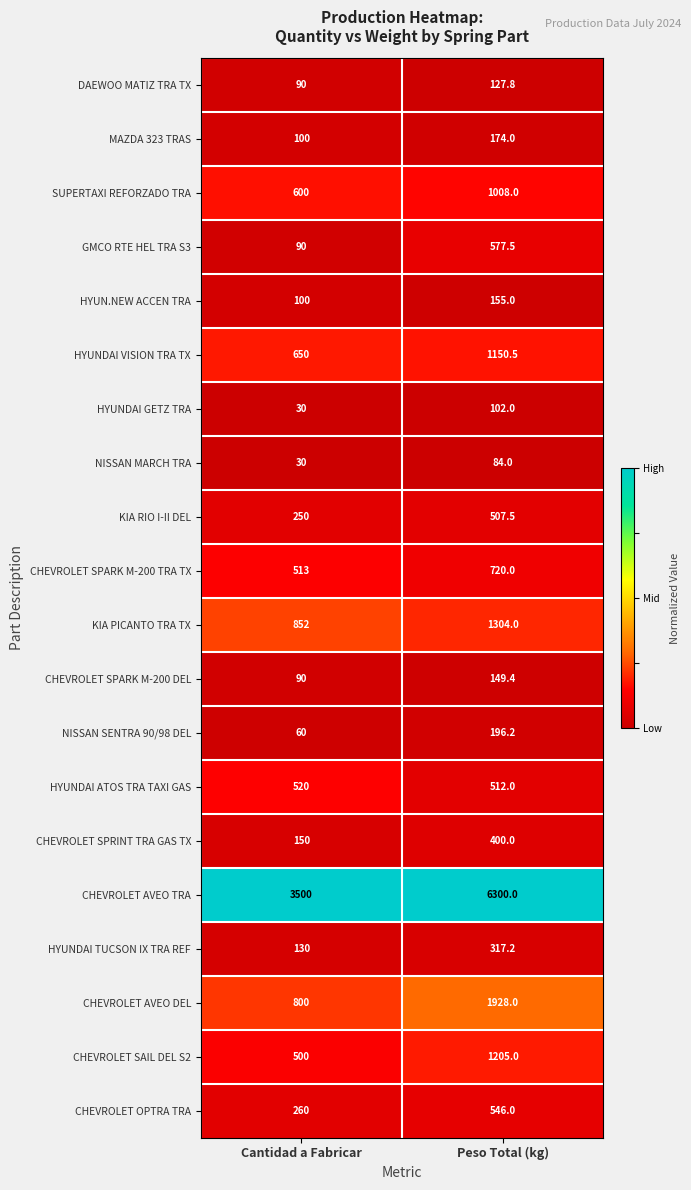

Which series has the largest range (max minus min)?

CHEVROLET AVEO TRA